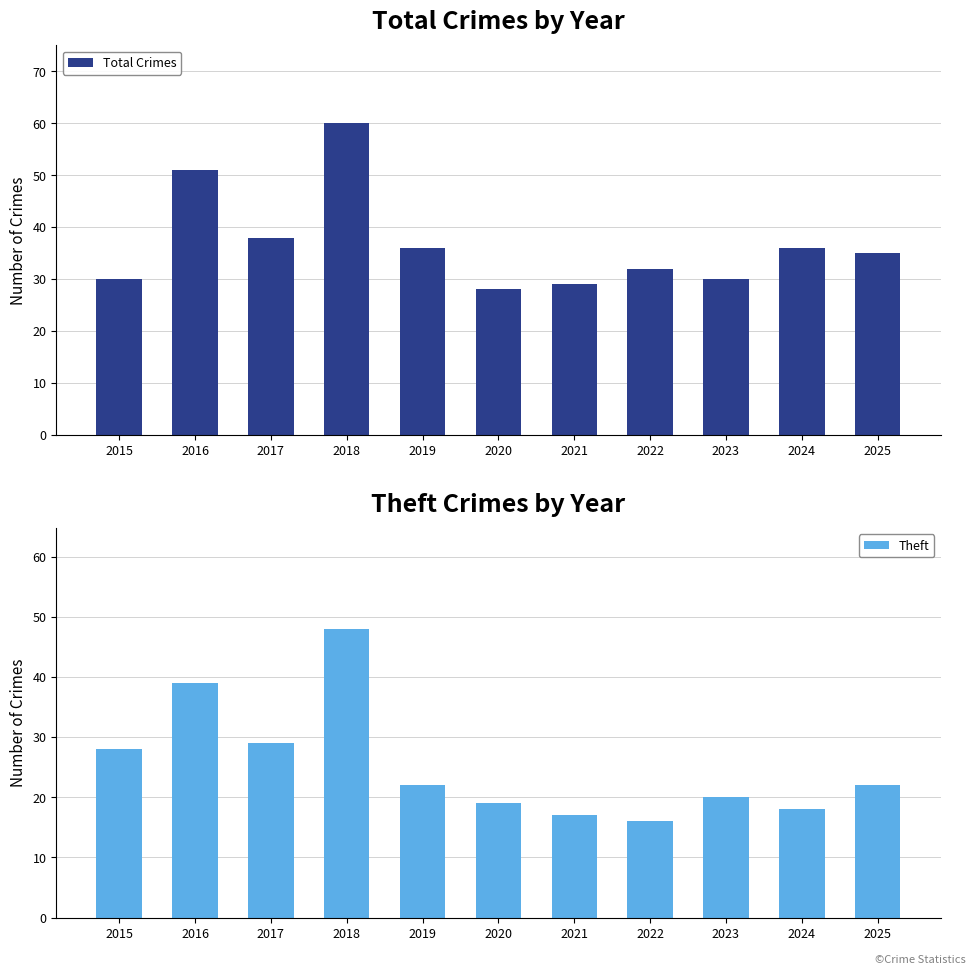

Which category has the lowest value in the Theft series?

2022